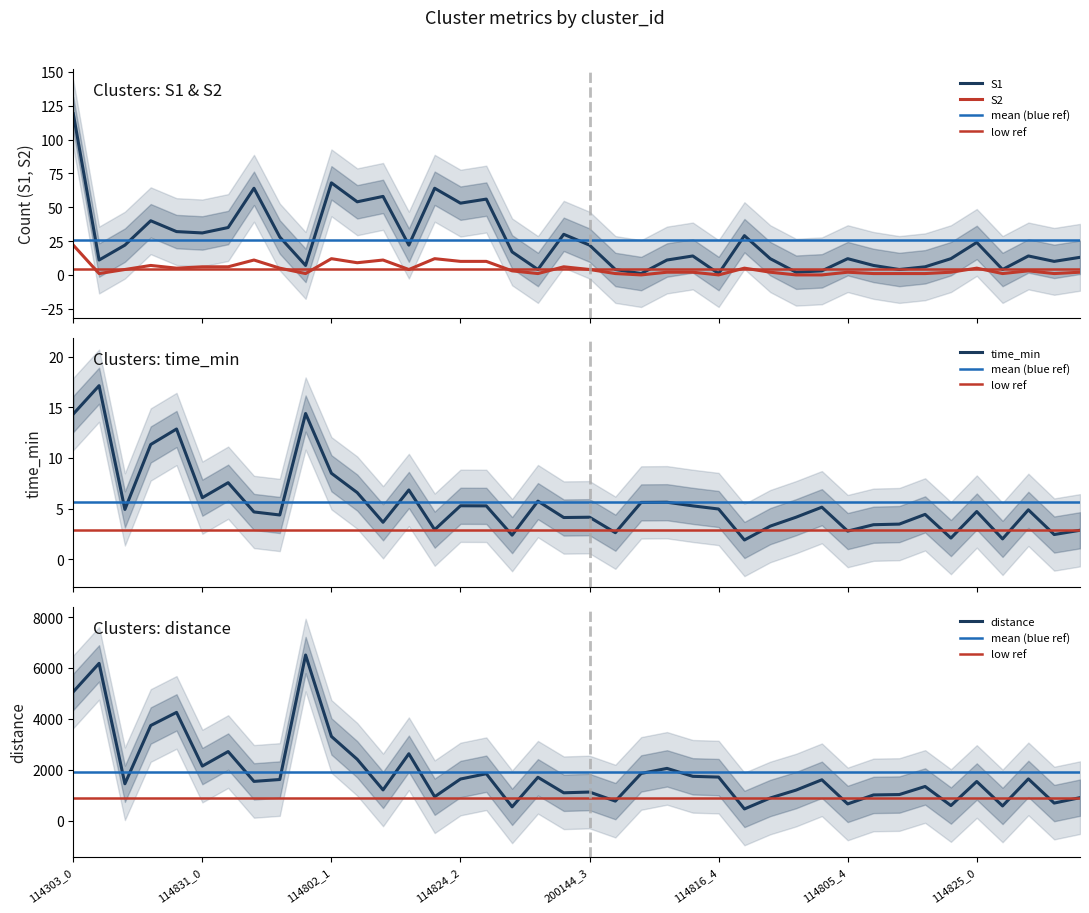

Which series ends up on top after the final intersection of S2 and time_min?

time_min